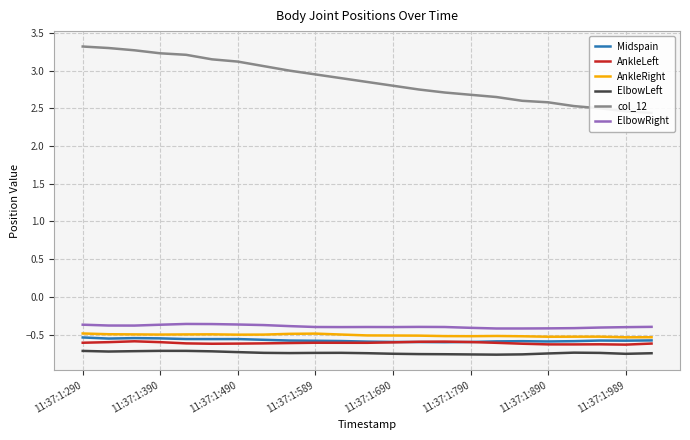

True or false: Midspain and AnkleRight intersect in this chart.

False